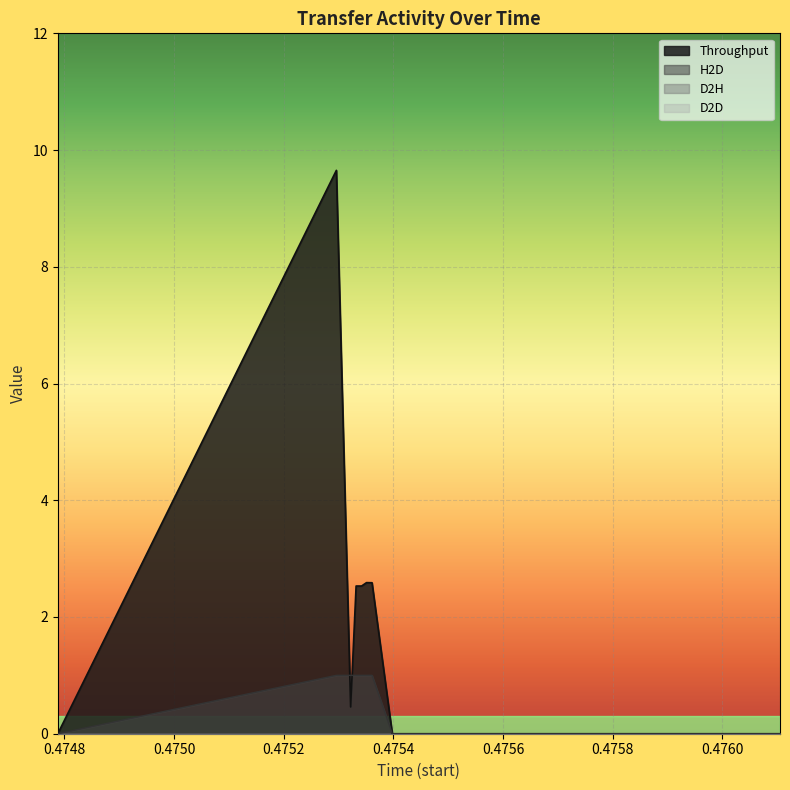

True or false: H2D has a value of 0.5 at 0.4756.

False